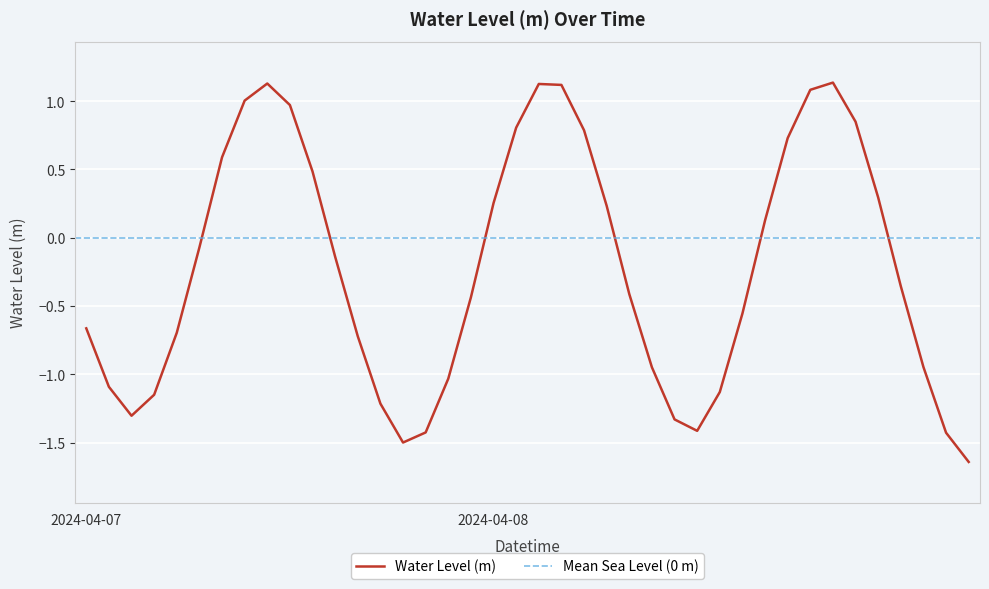

Is it true that Water Level (m) equals 0.4 at 2024-04-08?

False